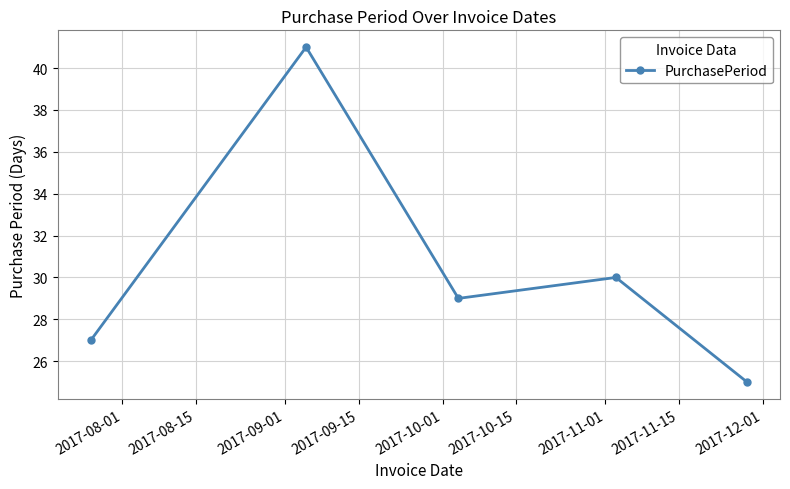

How many lines are shown in the chart?

1